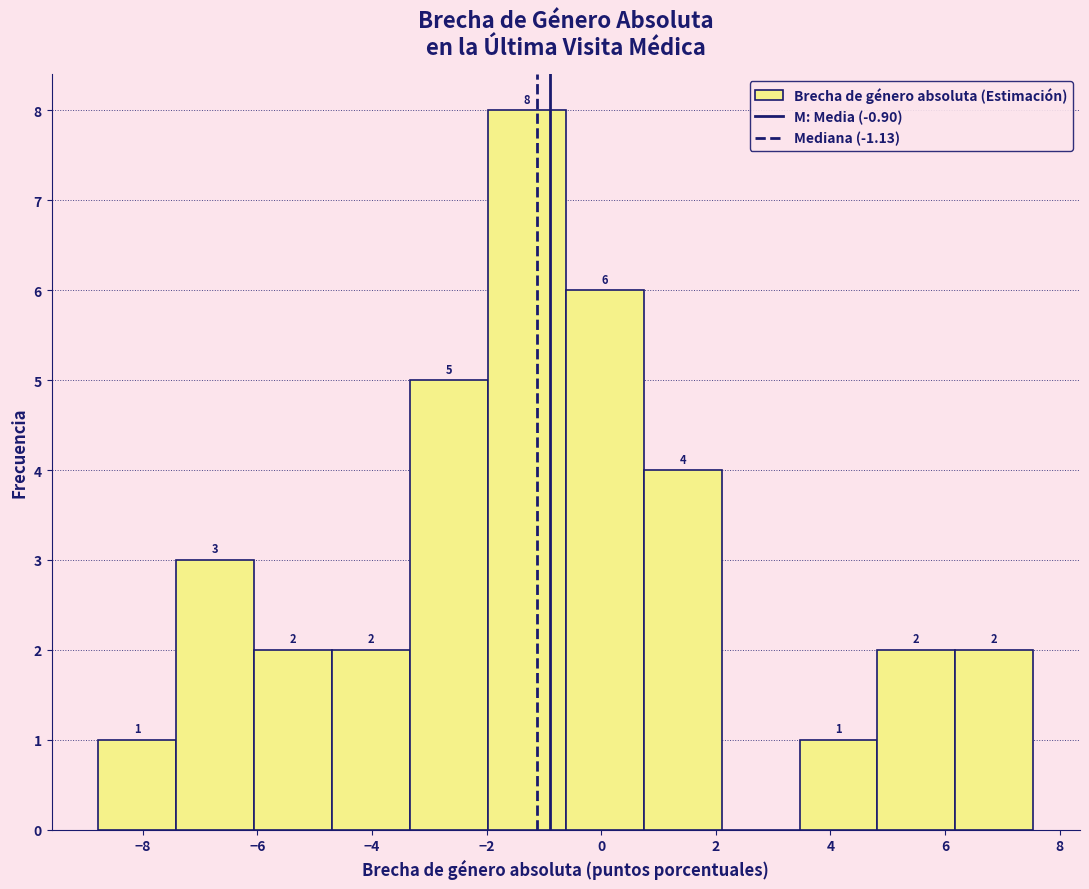

Over which range of the x-axis is the bar tallest?

-2.0 to -0.6